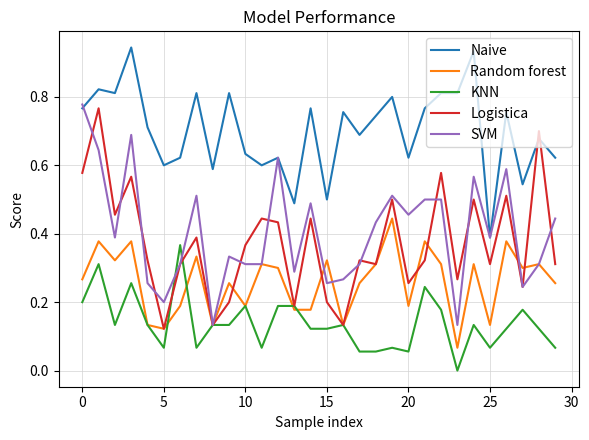

True or false: Naive and Random forest intersect in this chart.

False